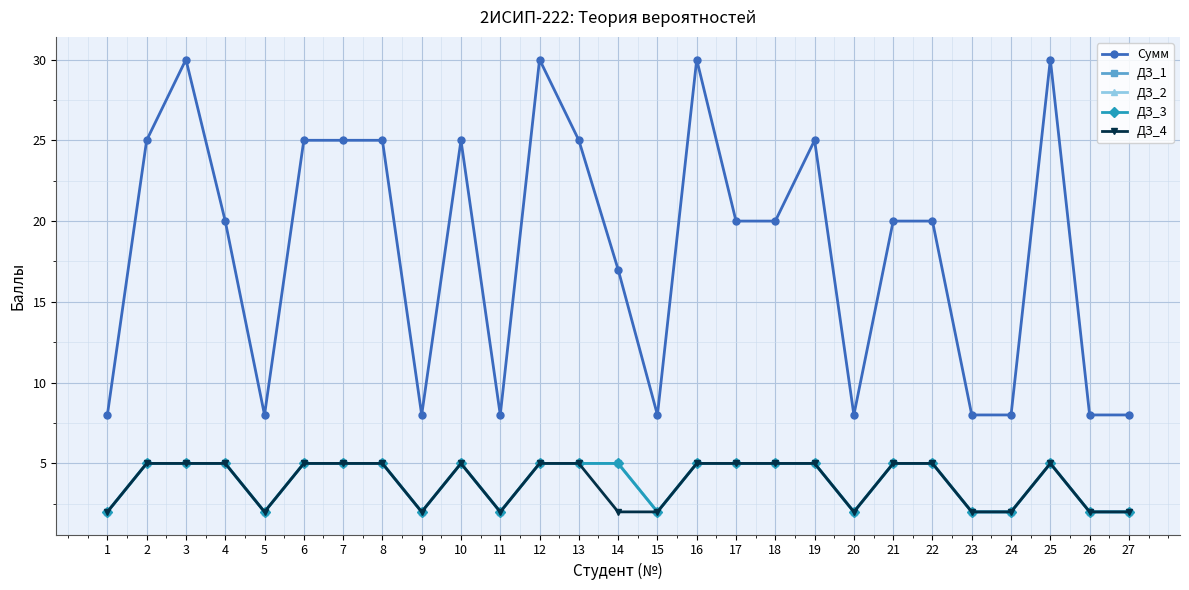

What is the sum of the ДЗ_4 values at 19 and 22?

10